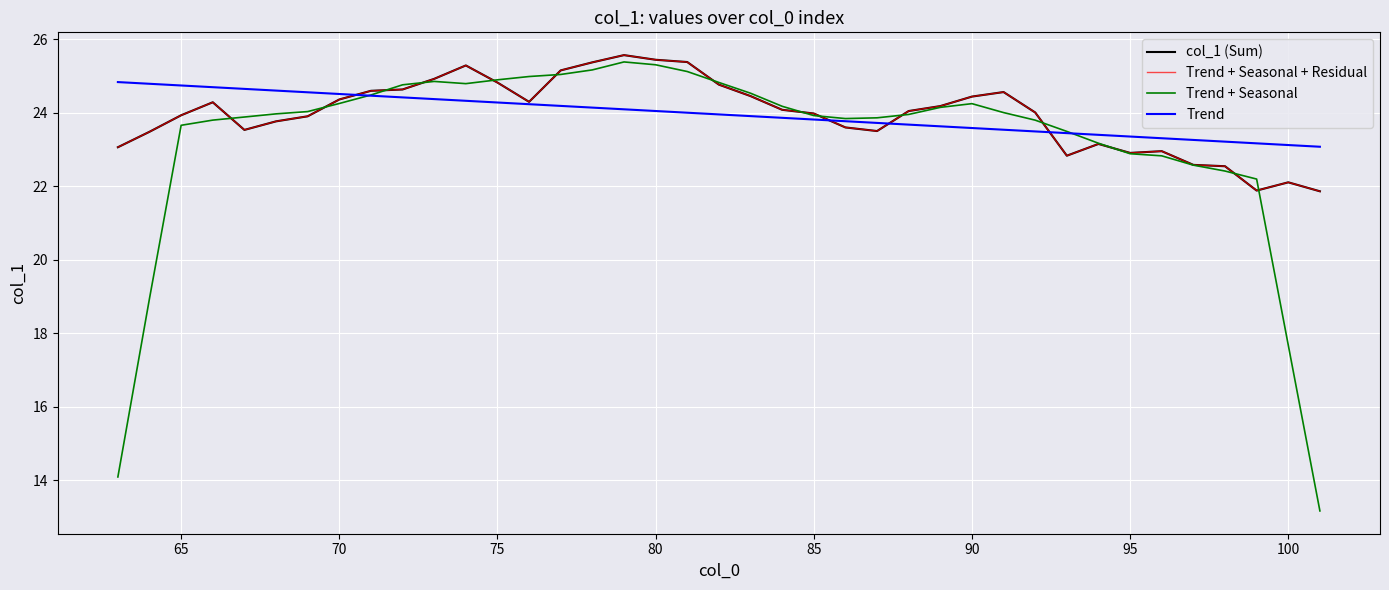

Rank the series by their maximum value, from lowest to highest.

Trend, Trend + Seasonal, col_1 (Sum), Trend + Seasonal + Residual